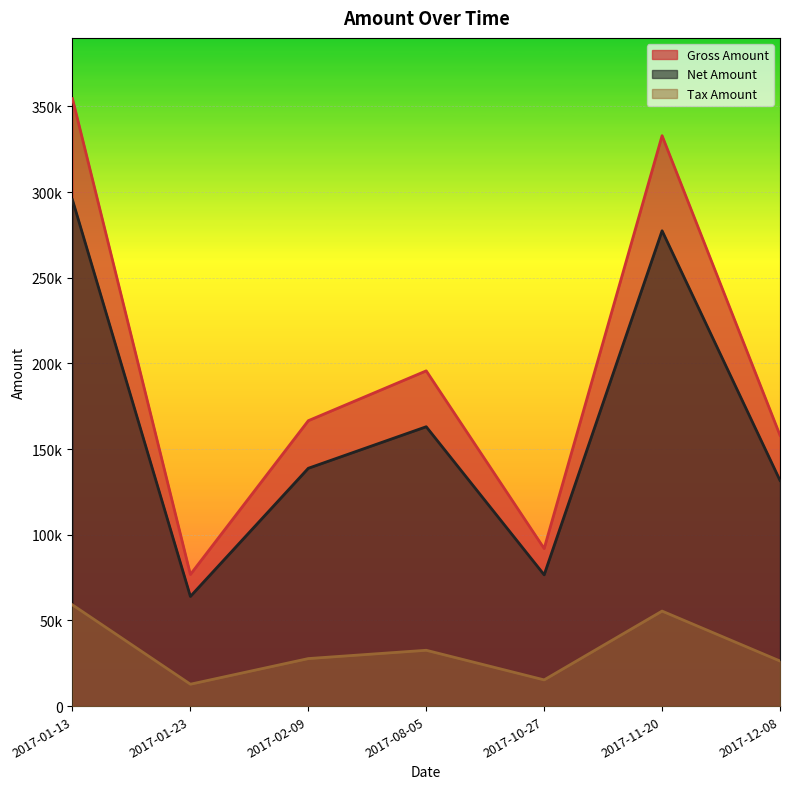

Reading left to right, what are all the values shown in this chart?

Net Amount: 295474.0	64037.0	138840.0	163079.0	76647.0	277454.0	131739.0
Tax Amount: 59094.8	12807.4	27768.0	32615.8	15329.4	55490.8	26347.8
Gross Amount: 354569.0	76844.4	166608.0	195695.0	91976.4	332945.0	158087.0